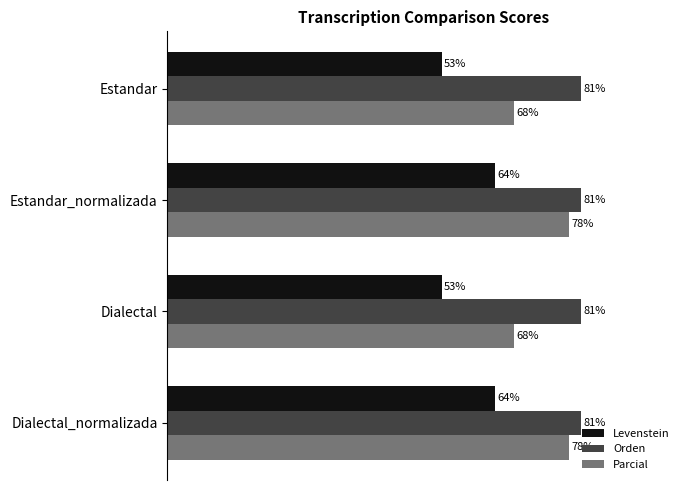

Which series has the largest total across all categories?

Orden